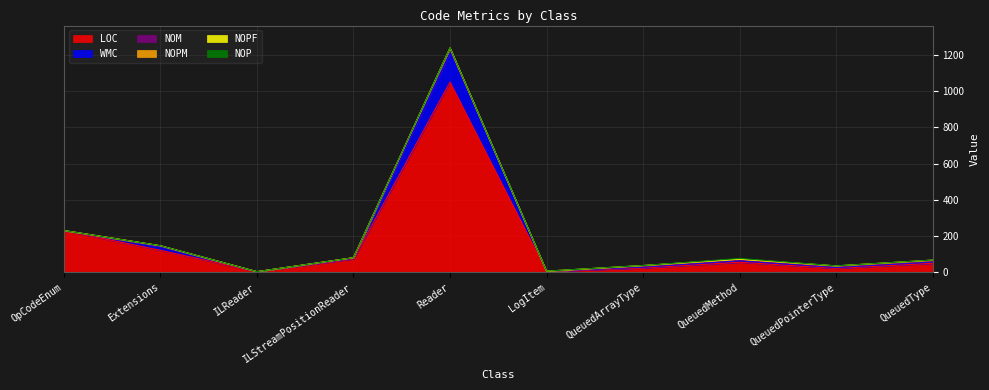

Reading right to left, list all the values displayed in this chart.

LOC: 50	22	56	24	5	1050	74	4	122	231
WMC: 8	5	9	5	0	161	4	0	20	0
NOM: 4	4	4	4	0	22	2	0	3	0
NOPM: 4	4	4	4	0	5	1	0	2	0
NOPF: 2	1	0	1	2	0	0	0	0	0
NOP: 0	0	4	0	0	0	0	0	0	0